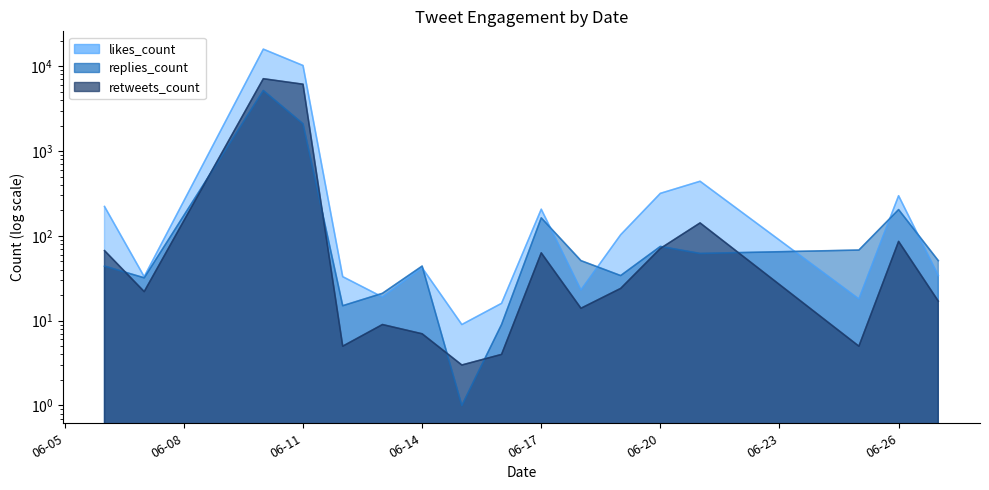

True or false: replies_count and likes_count cross at least once.

True